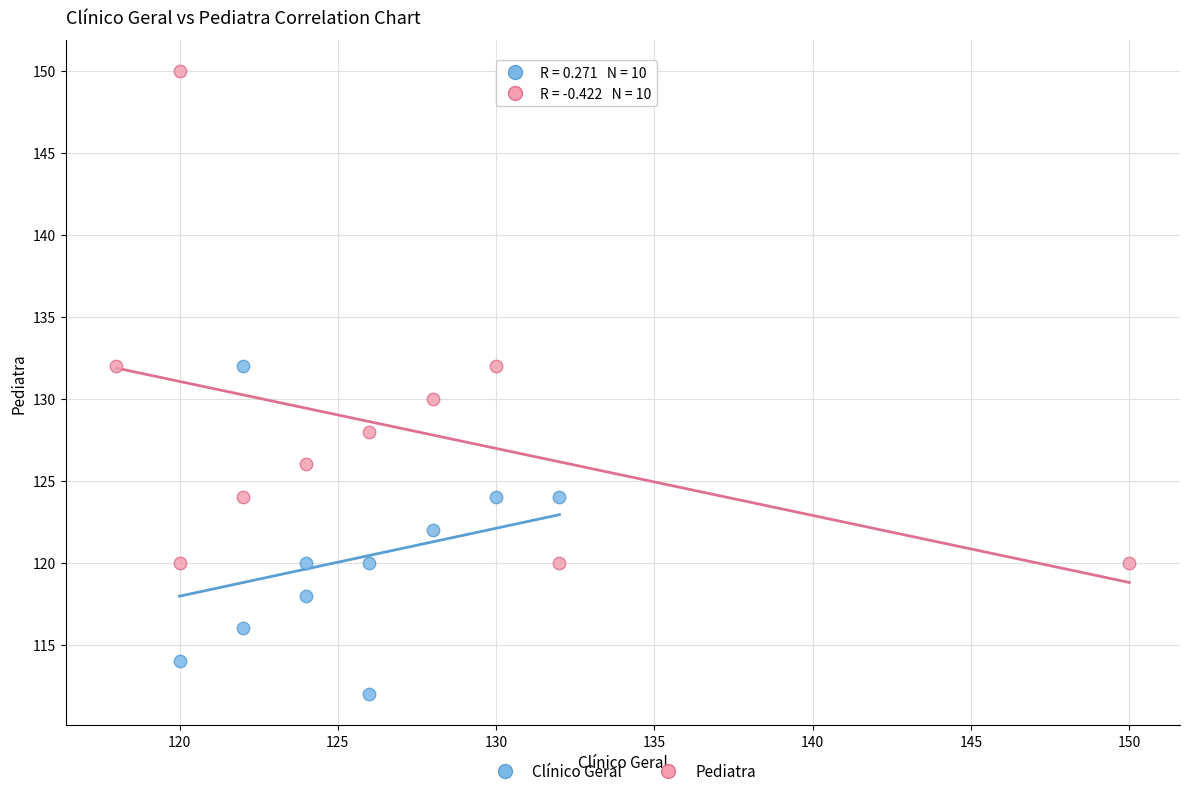

Which series has the widest spread of Y values?

Pediatra